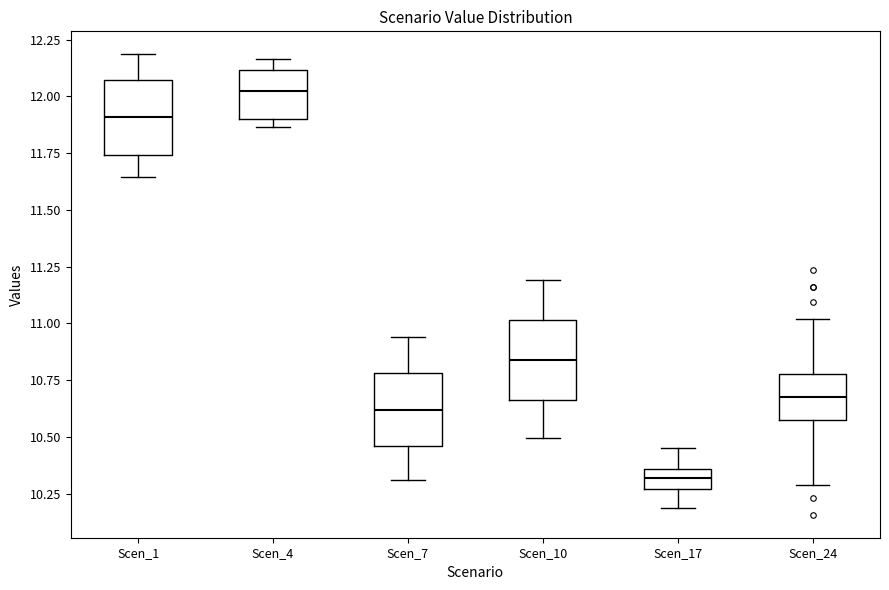

Reading left to right, transcribe this box plot: for each box, give where its median line is, the range the box spans, and where its two whiskers end, as read against the y-axis. The values are not printed on the chart, so give them approximately, as read against the axis.

Scen_1: median 11.90, box 11.75 to 12.05, whiskers 11.65 to 12.20
Scen_4: median 12.00, box 11.90 to 12.10, whiskers 11.85 to 12.15
Scen_7: median 10.60, box 10.45 to 10.80, whiskers 10.30 to 10.95
Scen_10: median 10.85, box 10.65 to 11.00, whiskers 10.50 to 11.20
Scen_17: median 10.30, box 10.25 to 10.35, whiskers 10.20 to 10.45
Scen_24: median 10.65, box 10.55 to 10.80, whiskers 10.30 to 11.00